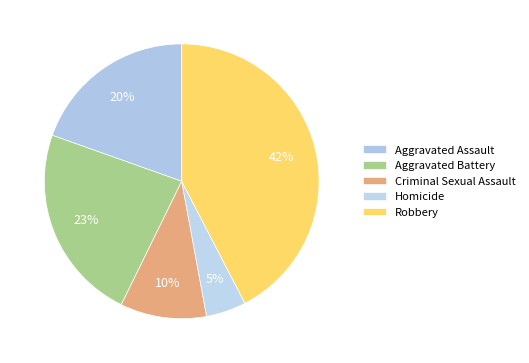

How many slices are in this pie chart?

5